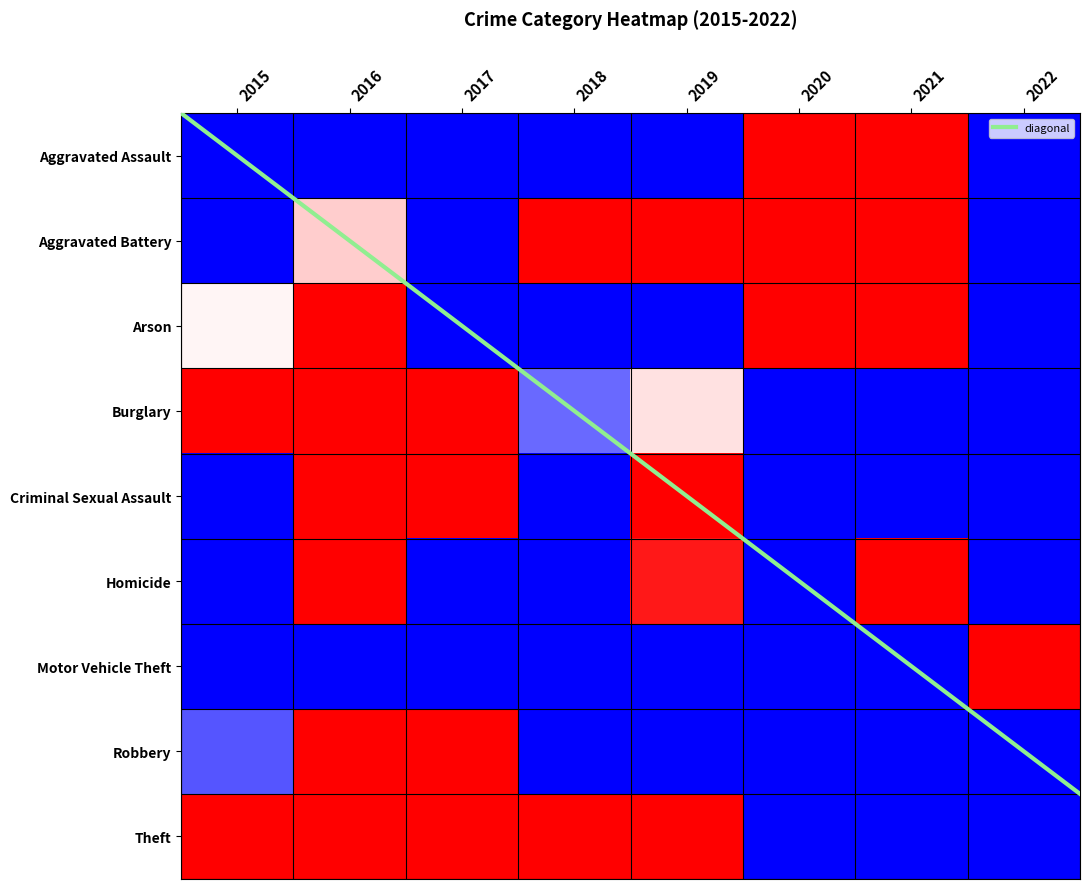

True or false: Theft has a value of -0.6 at 2021.

False